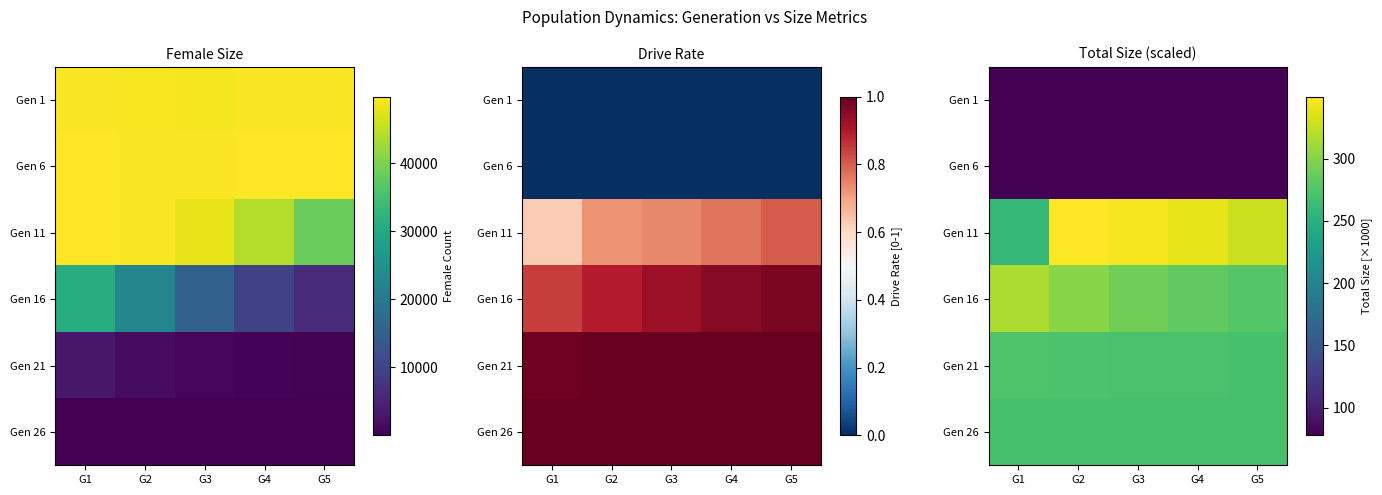

Rank the series by their maximum value, from lowest to highest.

Gen 1, Gen 6, Gen 26, Gen 21, Gen 16, Gen 11